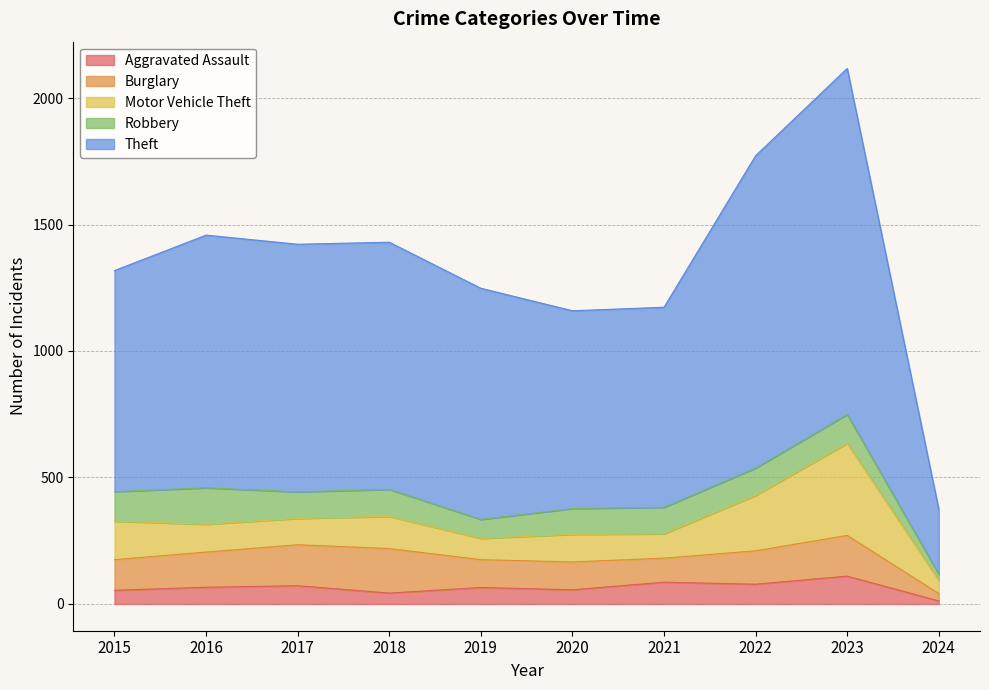

Where is the first local maximum for Robbery?

2016